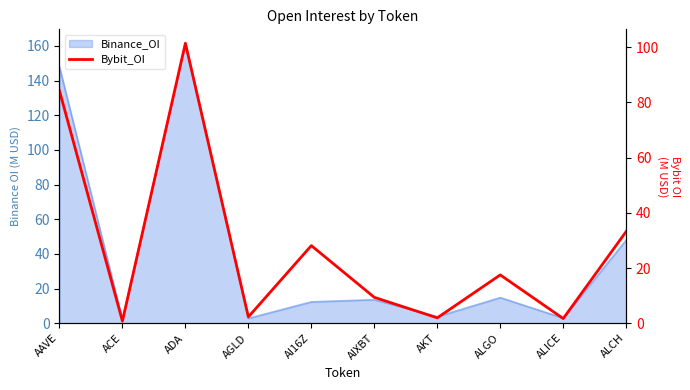

What is the difference between the second highest and minimum values?

83.4